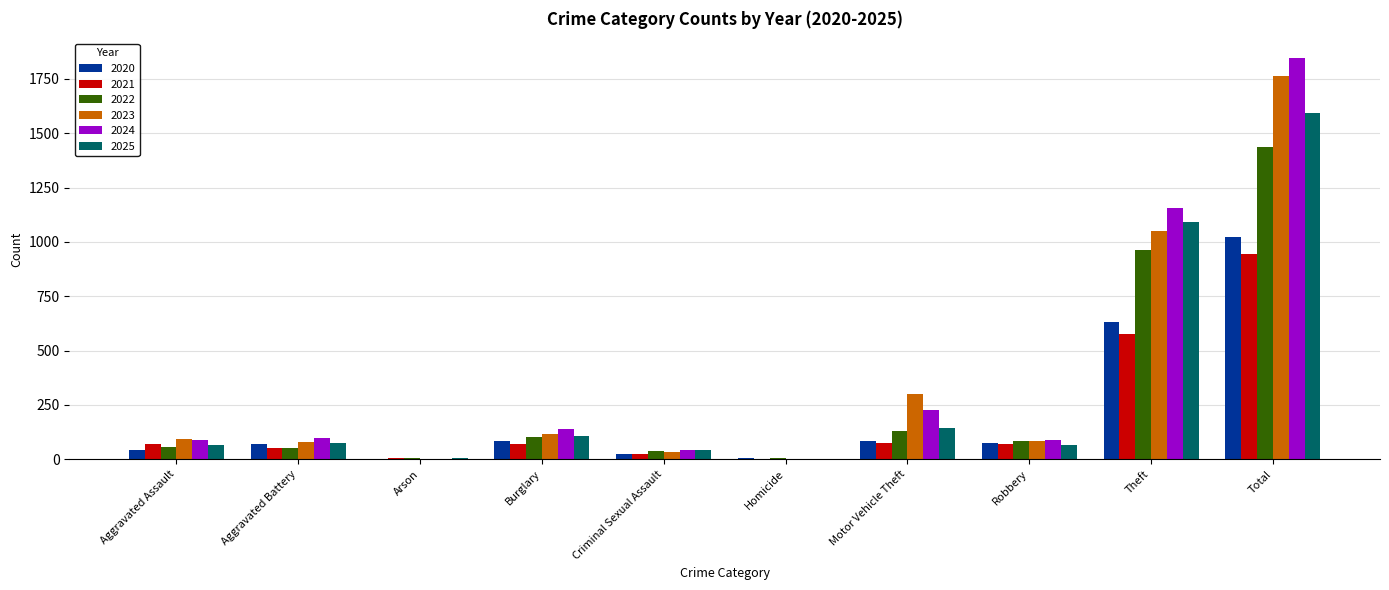

What is the sum of the 2023 values at Aggravated Battery and Total?

1845